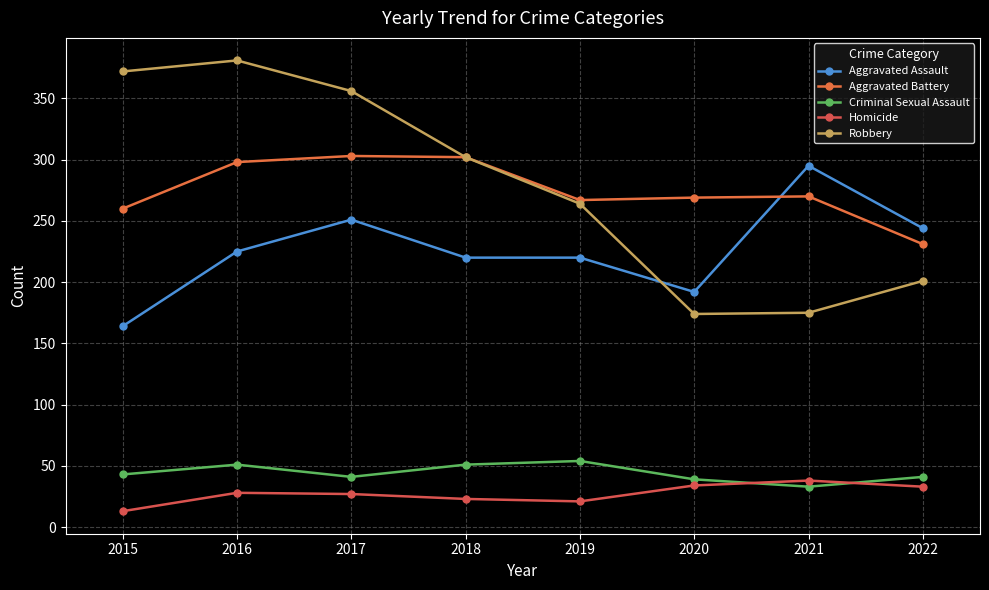

What are all the series names shown in the legend?

Aggravated Assault, Aggravated Battery, Criminal Sexual Assault, Homicide, Robbery